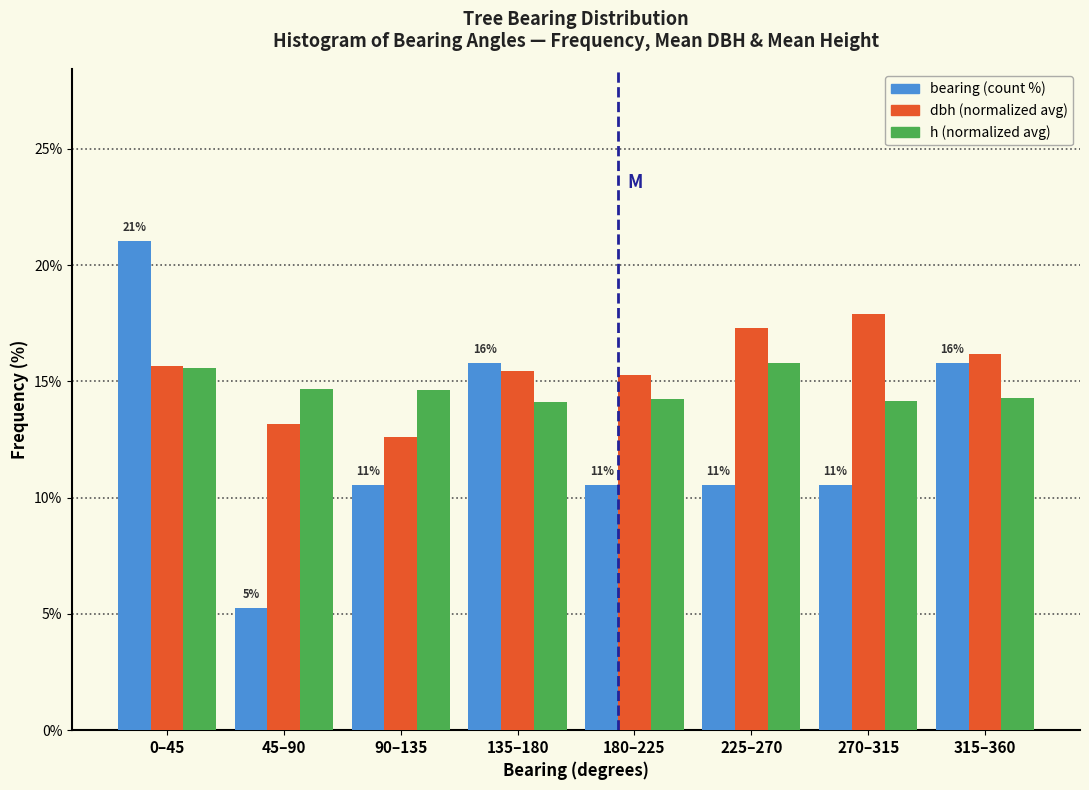

What is the total value across all series at 0–45?

52.3